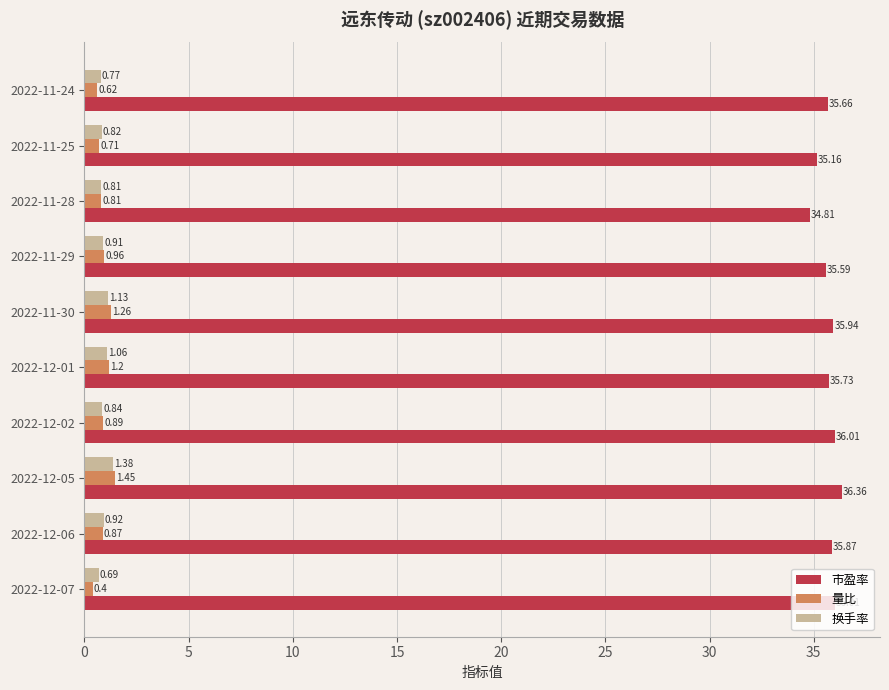

At which category is the sum across all series the highest?

2022-12-05